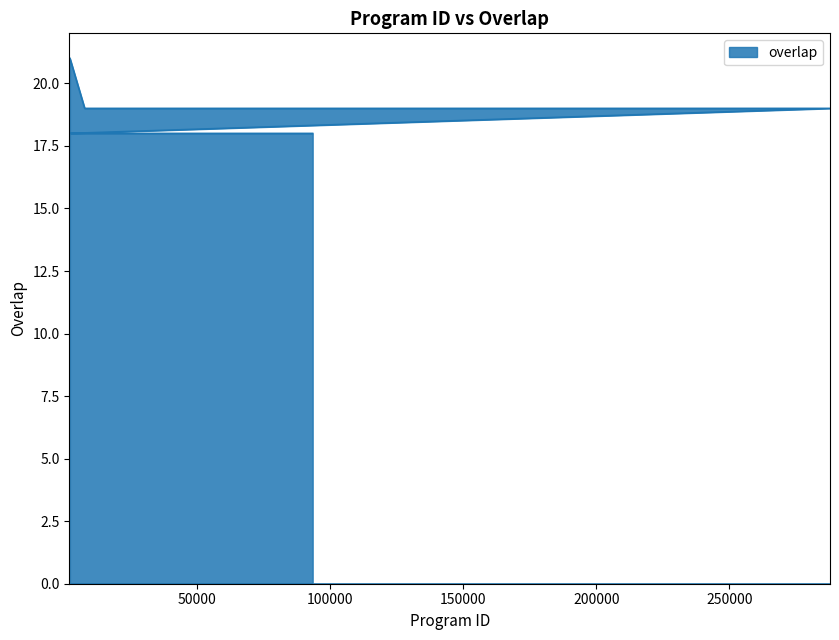

Reading right to left, extract all data points from this chart.

93344=18	72130=18	67273=18	64831=18	55819=18	52562=18	51262=18	51232=18	51189=18	51188=18	47058=18	47053=18	32519=18	32031=18	27876=18	4146=18	1906=18	287813=19	190976=19	190972=19	49686=19	49670=19	49668=19	7655=19	2104=21